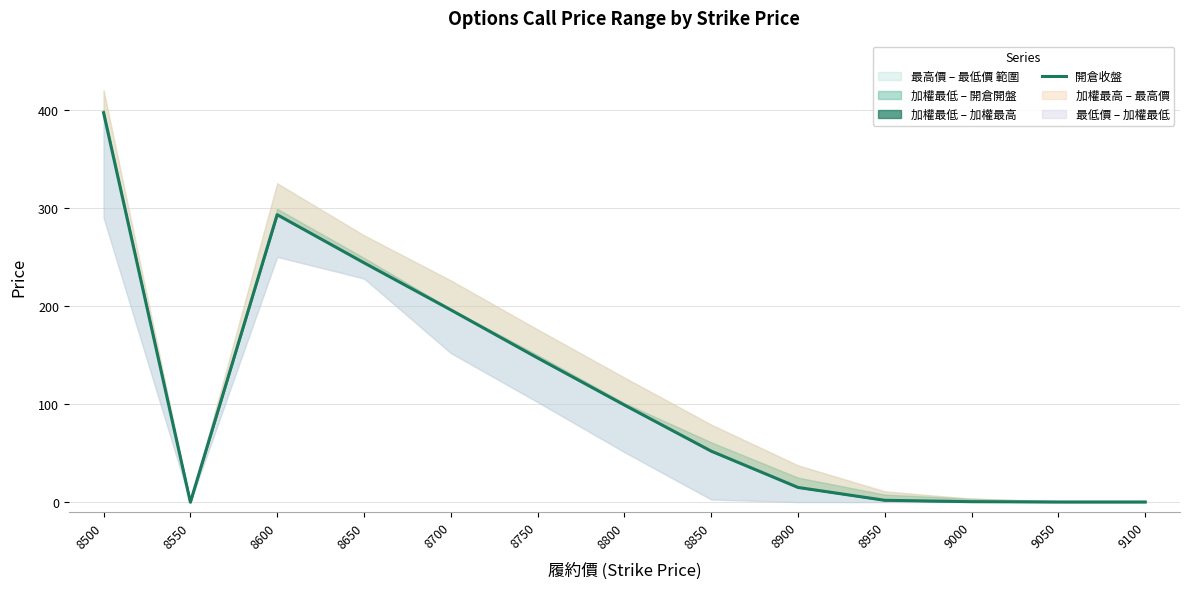

True or false: there are more than 1 points higher than both neighbors.

False